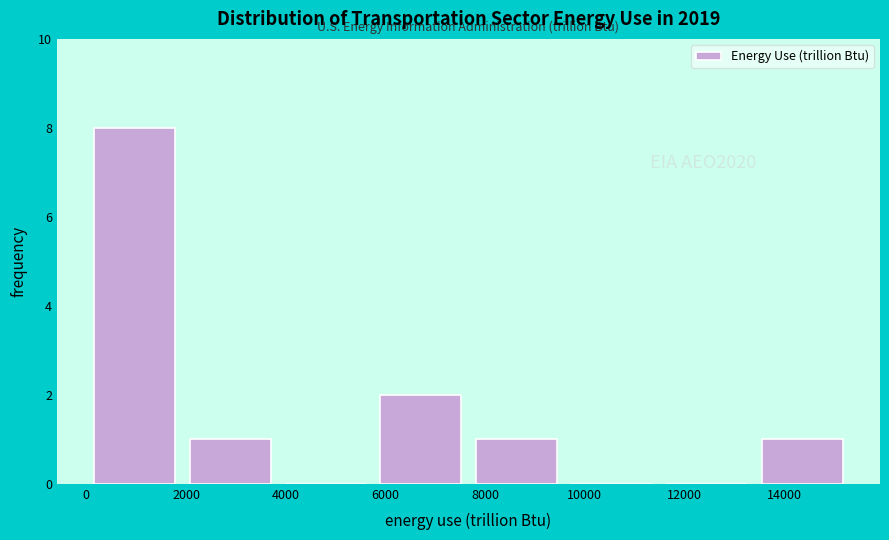

Which range on the x-axis has the tallest bar?

0 to 2000